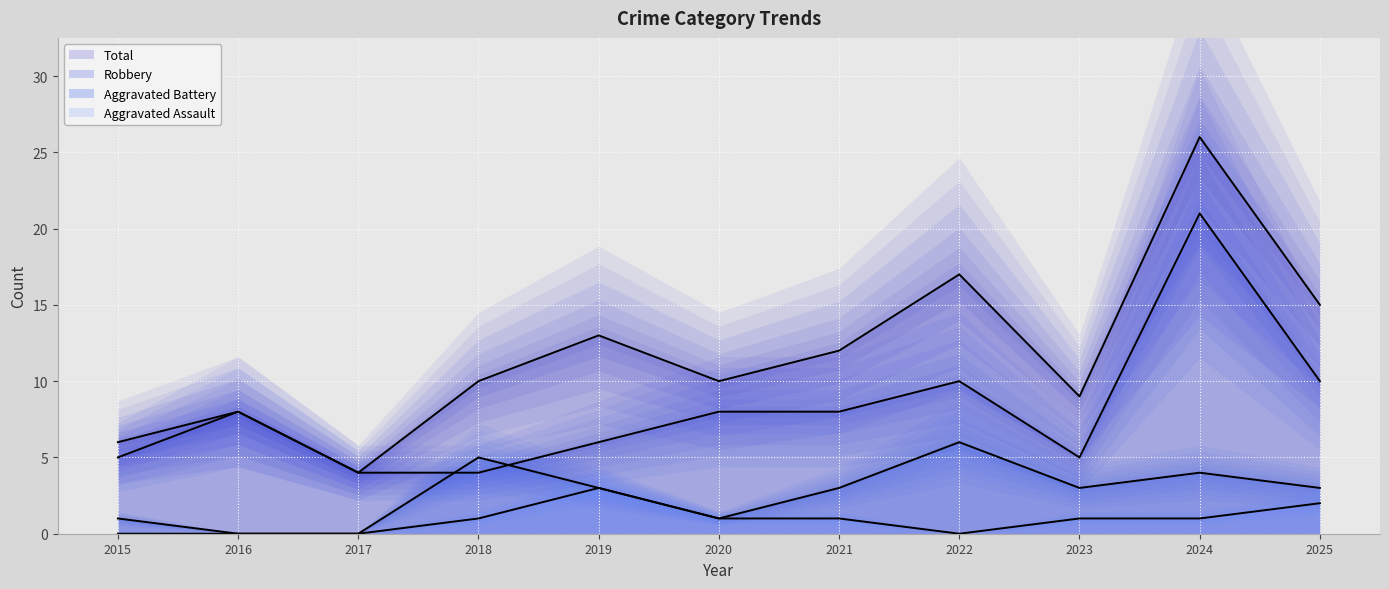

What is the value of the Robbery point at the 11th from the left?

10